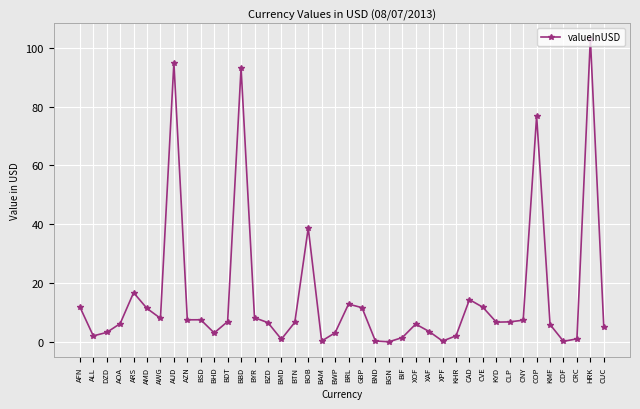

Read the value at CNY.

7.4